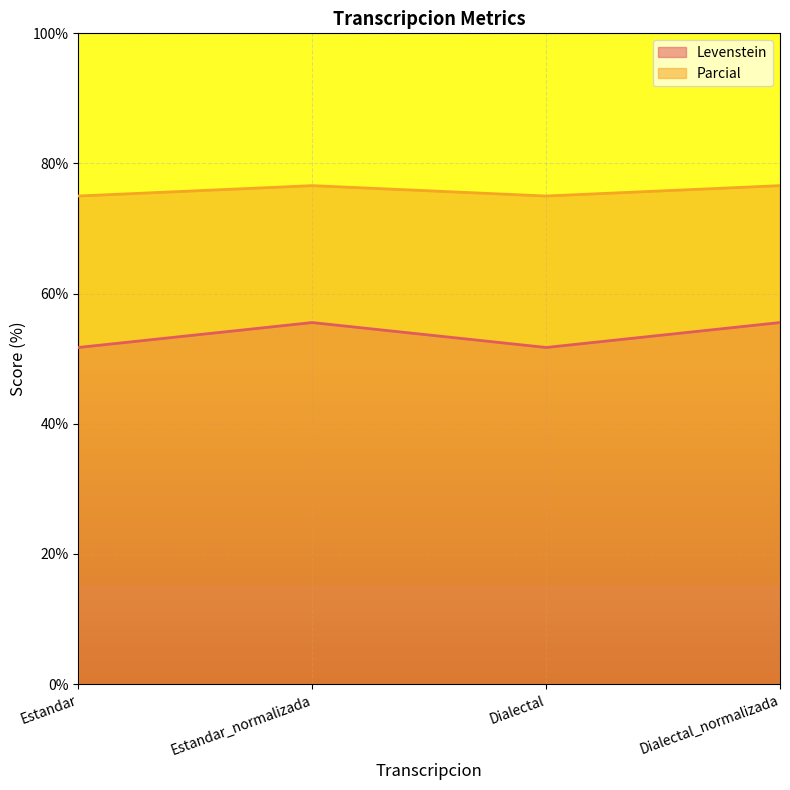

What is the sum of all Levenstein values?

214.6